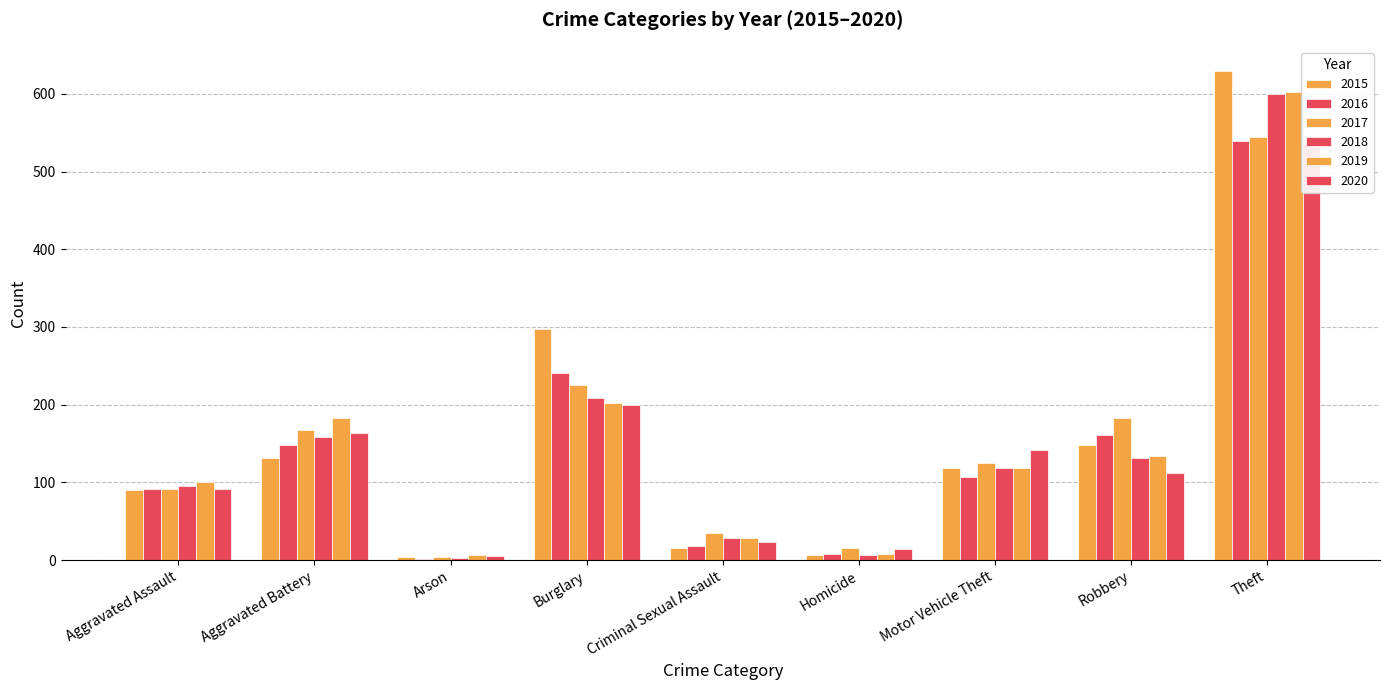

How many bars are there in each group?

6